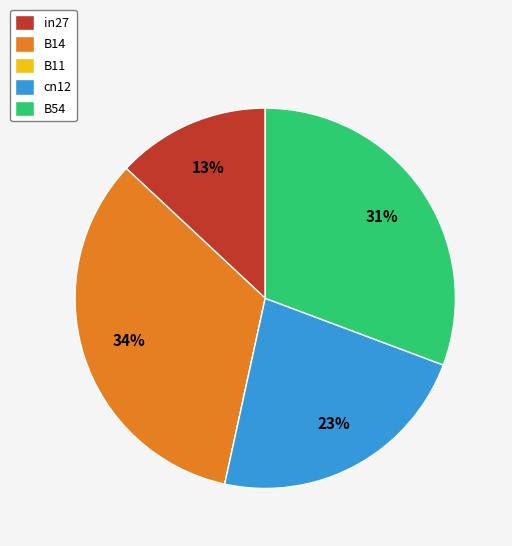

Which category has the biggest portion of the pie?

B14